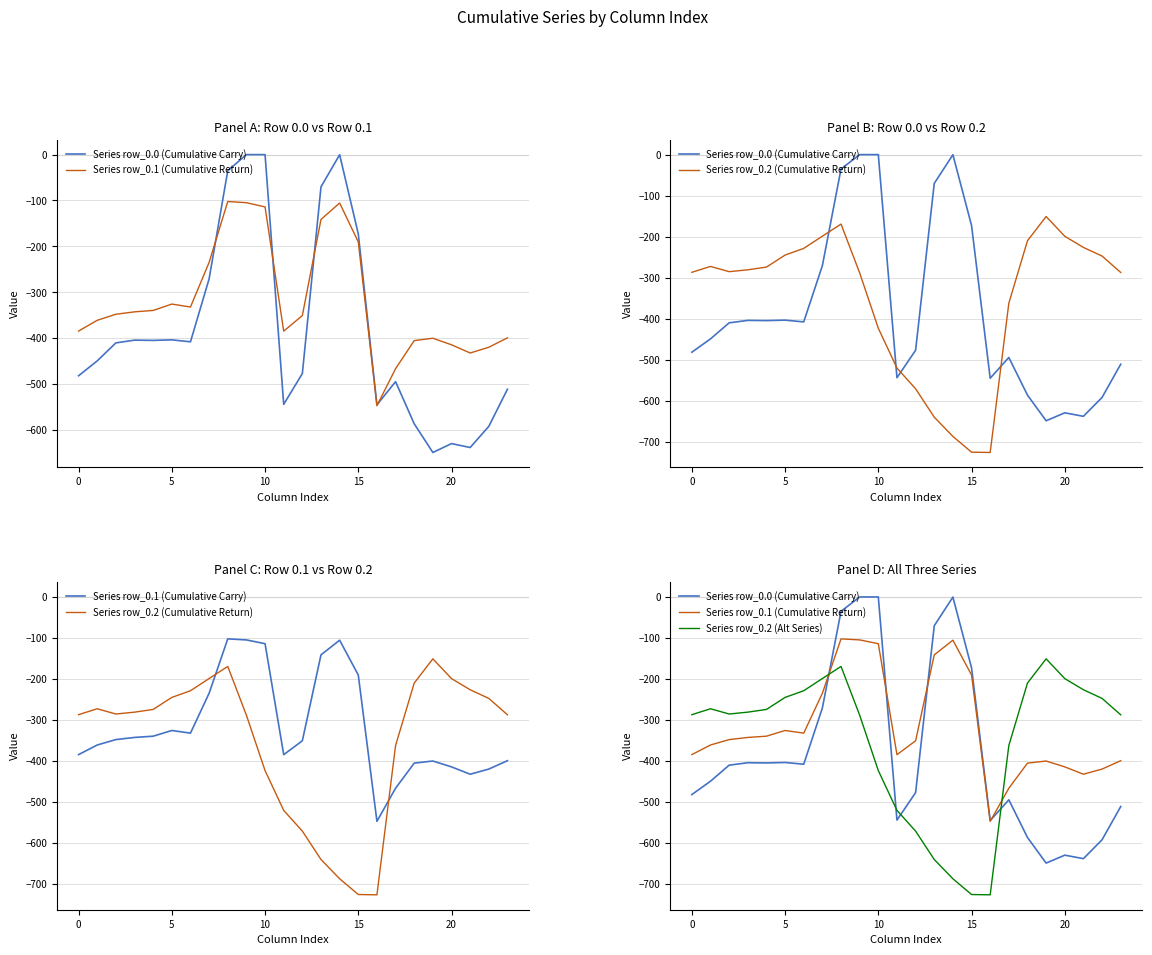

Which label corresponds to the smallest value in the chart?

16